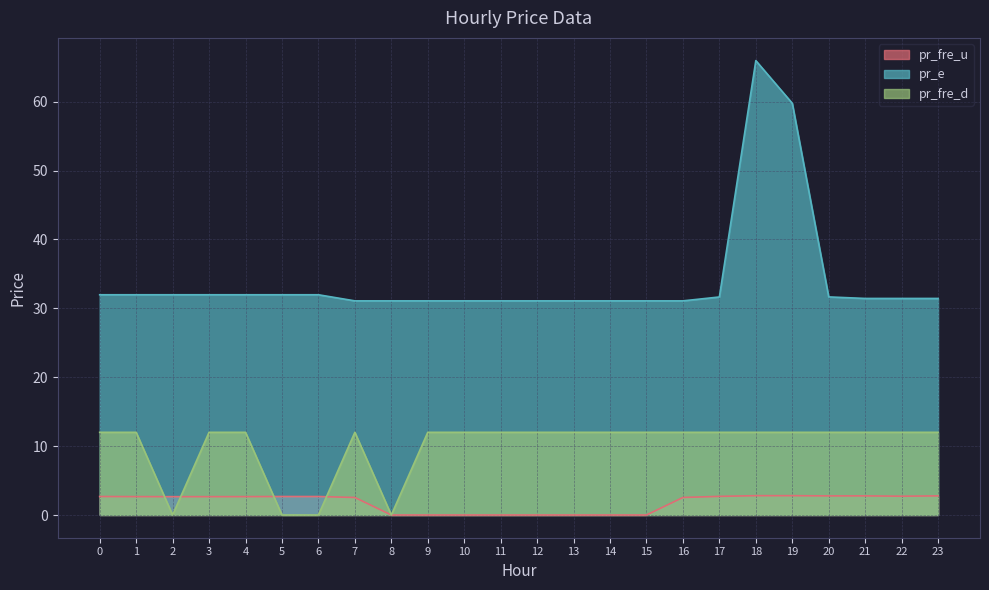

Which series ends up on top after the final intersection of pr_fre_d and pr_fre_u?

pr_fre_d